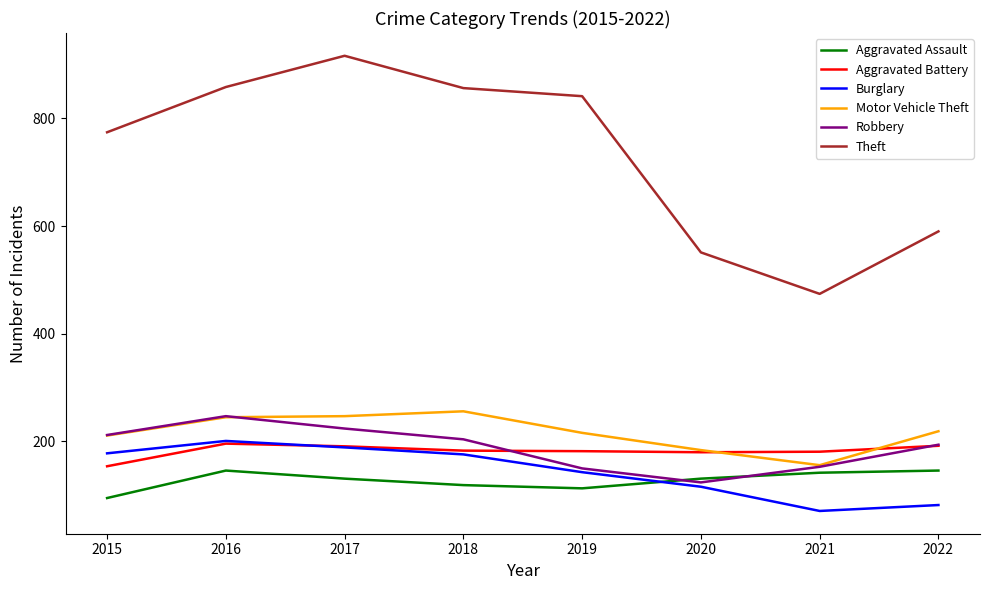

At which label does Robbery first exceed 204?

2015